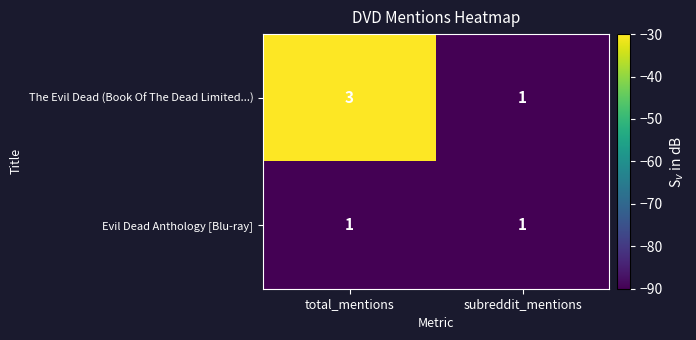

What is the total value across all series at total_mentions?

4